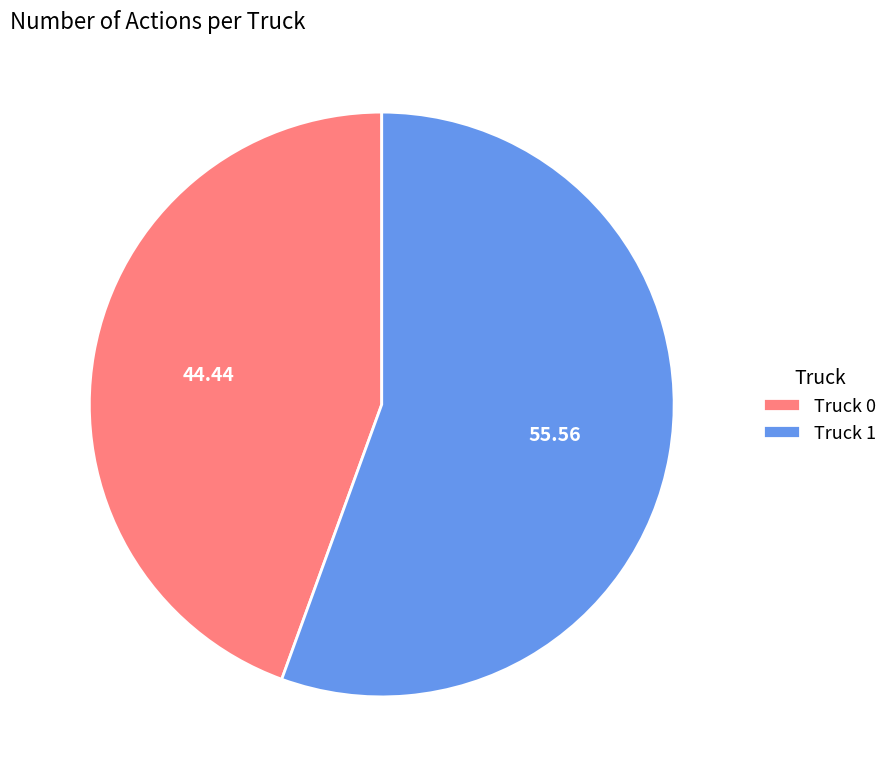

What is the smallest slice in the pie chart?

Truck 0